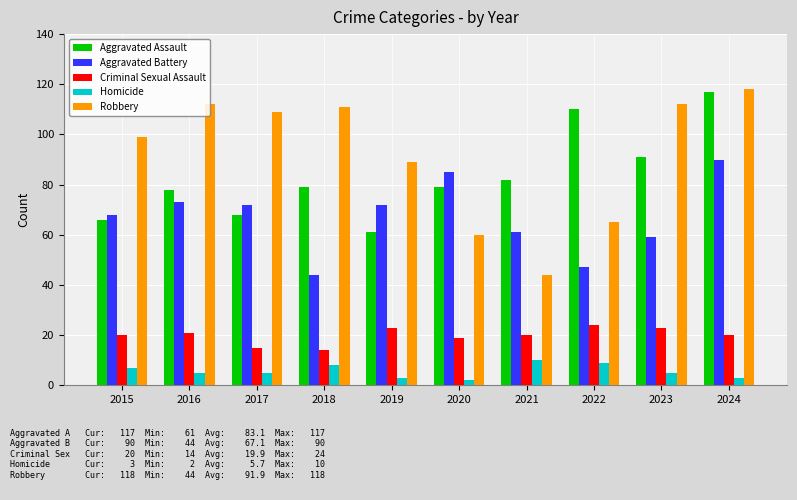

Reading right to left, list all the values displayed in this chart.

Aggravated Assault: 117	91	110	82	79	61	79	68	78	66
Aggravated Battery: 90	59	47	61	85	72	44	72	73	68
Criminal Sexual Assault: 20	23	24	20	19	23	14	15	21	20
Homicide: 3	5	9	10	2	3	8	5	5	7
Robbery: 118	112	65	44	60	89	111	109	112	99